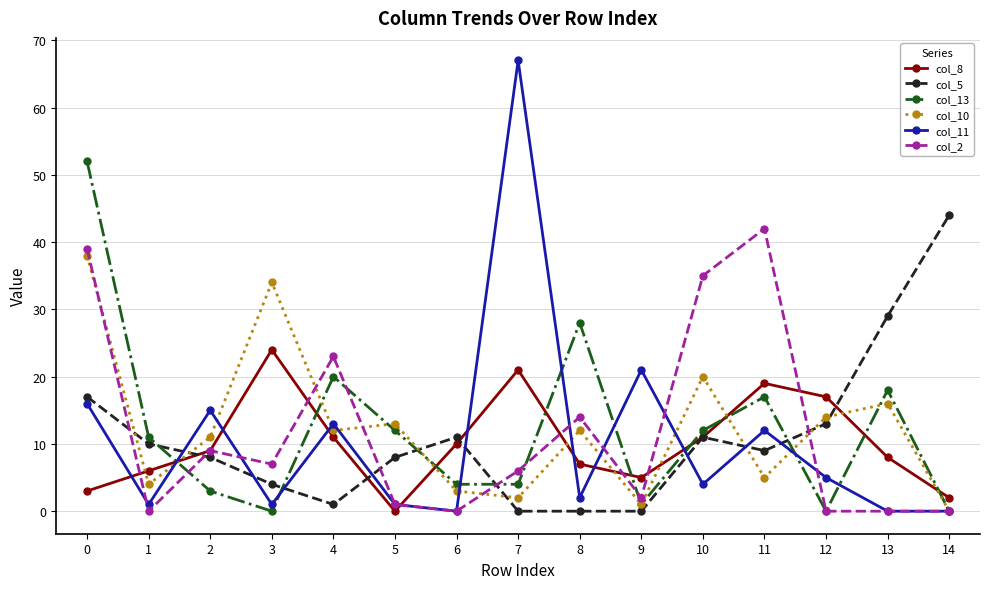

What is the value of the col_5 point at the 4th from the left?

4